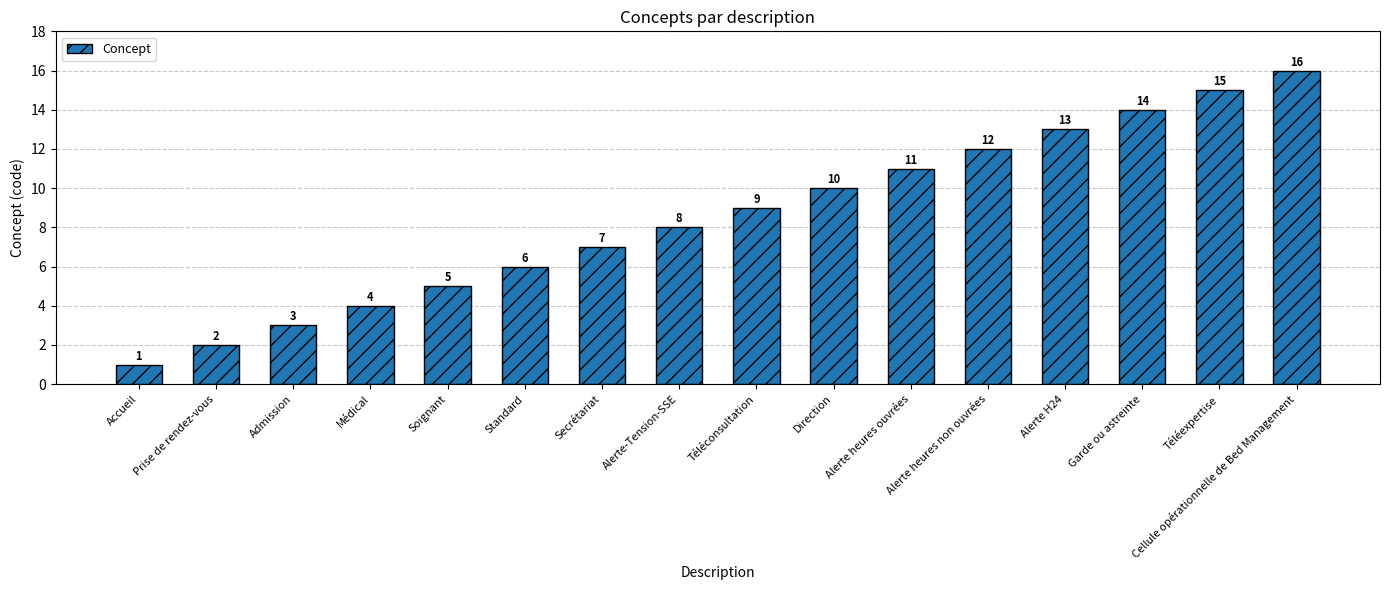

What is the label of the 10th bar from the left?

Direction